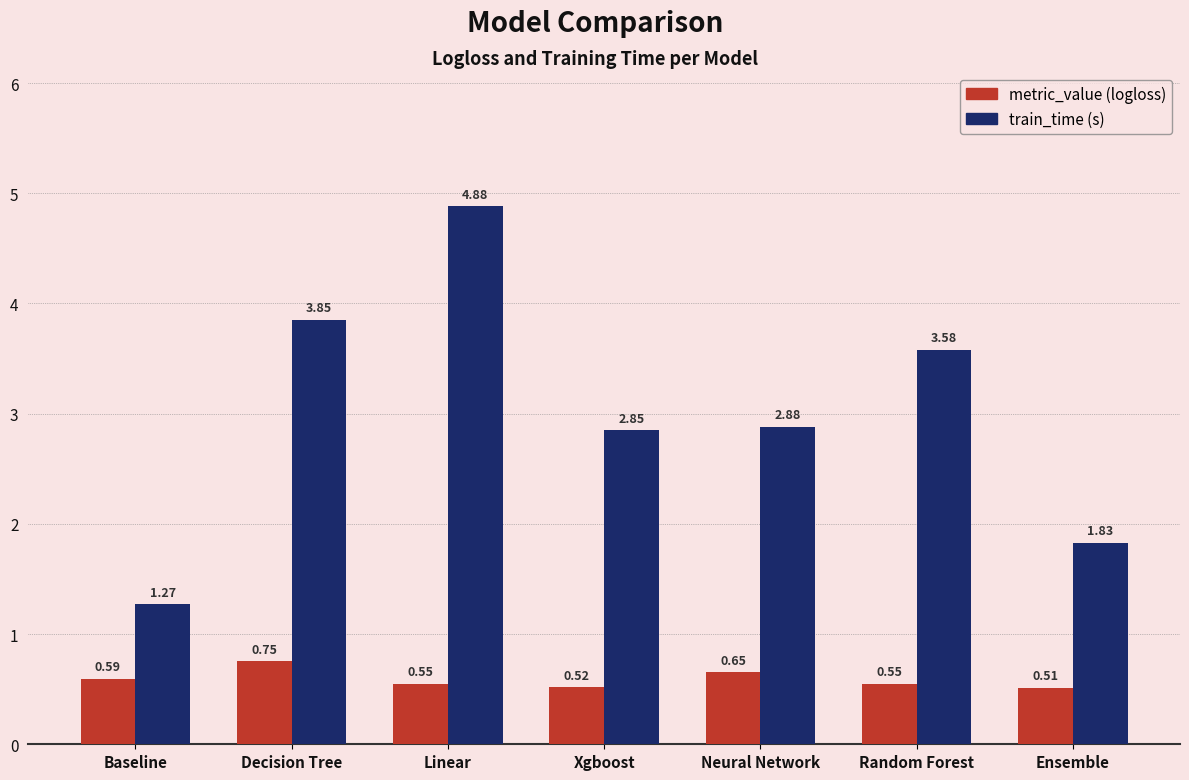

Which label corresponds to the largest value in the chart?

Linear